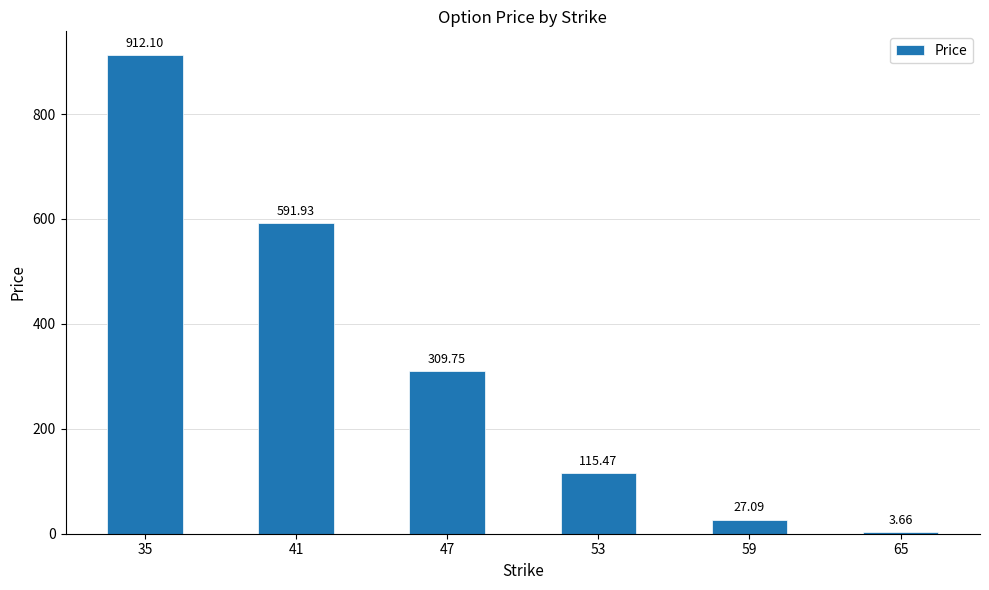

Which label corresponds to the smallest value in the chart?

65